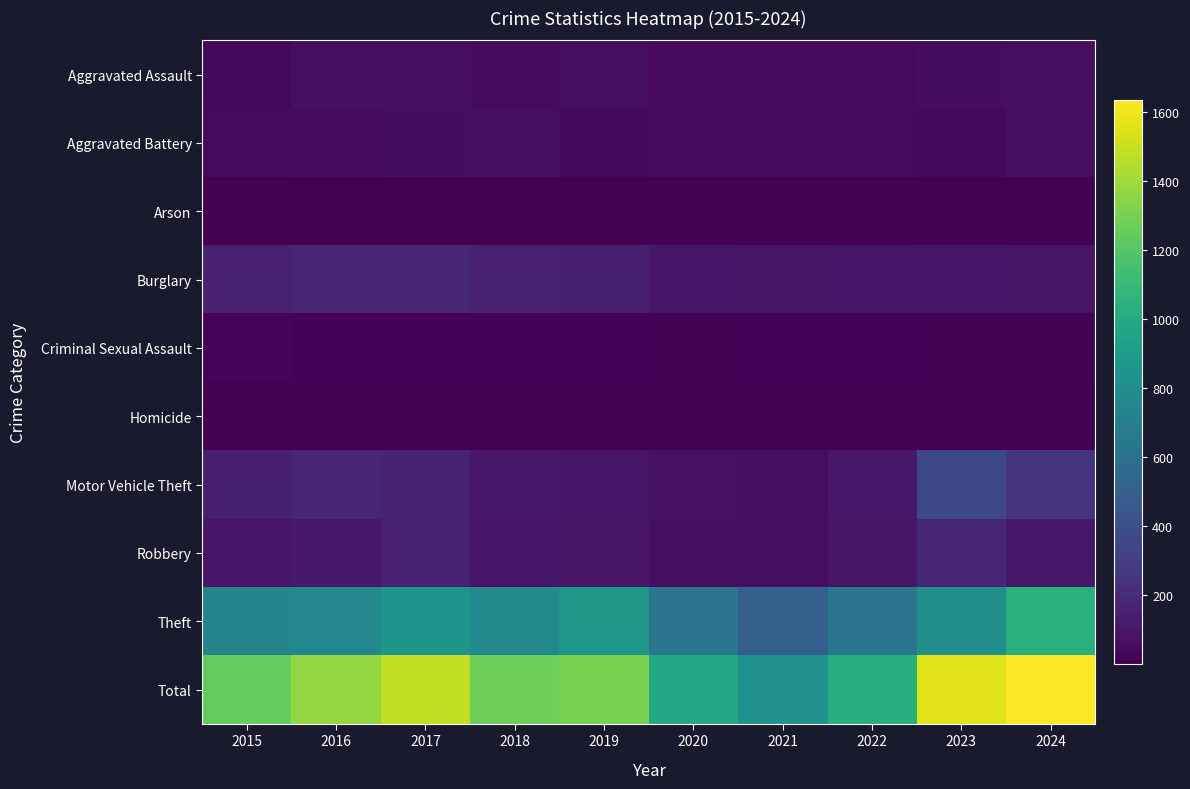

Reading left to right, what are all the values shown in this chart?

Aggravated Assault: 2015=34	2016=67	2017=61	2018=49	2019=60	2020=44	2021=44	2022=41	2023=55	2024=64
Aggravated Battery: 2015=43	2016=50	2017=58	2018=64	2019=35	2020=43	2021=45	2022=41	2023=37	2024=64
Arson: 2015=5	2016=7	2017=6	2018=5	2019=5	2020=4	2021=4	2022=3	2023=2	2024=7
Burglary: 2015=154	2016=169	2017=176	2018=153	2019=136	2020=101	2021=89	2022=96	2023=103	2024=87
Criminal Sexual Assault: 2015=24	2016=20	2017=19	2018=16	2019=19	2020=10	2021=20	2022=15	2023=10	2024=11
Homicide: 2015=4	2016=4	2017=4	2018=3	2019=4	2020=4	2021=3	2022=6	2023=1	2024=2
Motor Vehicle Theft: 2015=144	2016=177	2017=161	2018=113	2019=93	2020=76	2021=62	2022=105	2023=358	2024=254
Robbery: 2015=97	2016=112	2017=152	2018=92	2019=86	2020=62	2021=61	2022=84	2023=174	2024=109
Theft: 2015=746	2016=763	2017=845	2018=780	2019=867	2020=642	2021=502	2022=634	2023=816	2024=1036
Total: 2015=1251	2016=1369	2017=1482	2018=1275	2019=1305	2020=986	2021=830	2022=1025	2023=1556	2024=1634